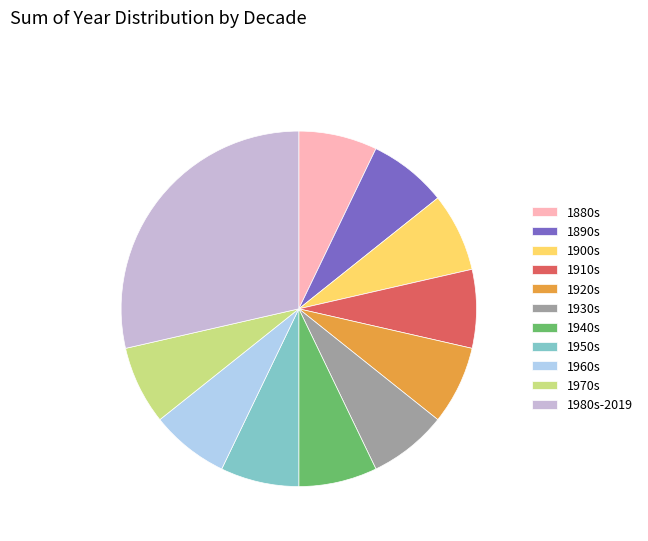

Which category has the biggest portion of the pie?

1980s-2019